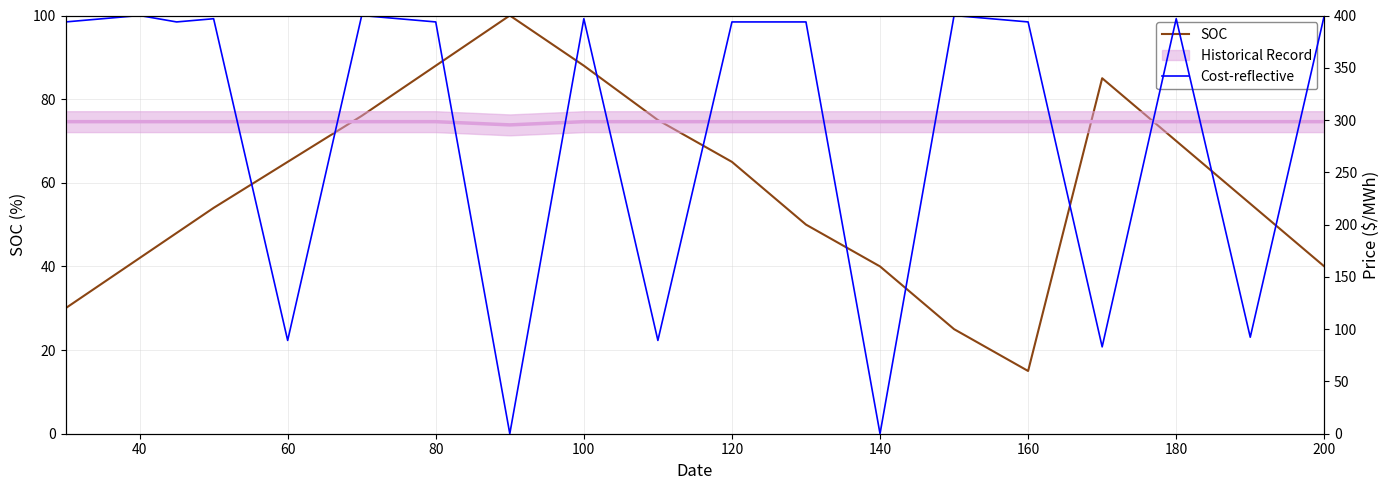

Does the chart have visible grid lines?

Yes